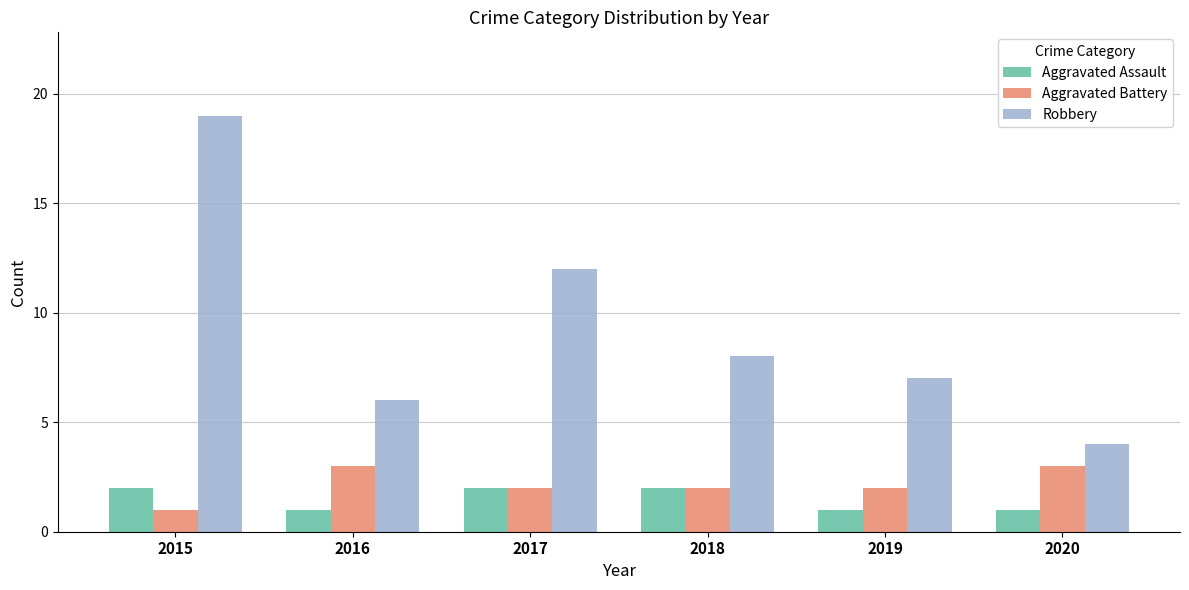

True or false: Robbery has a value of 33 at 2015.

False